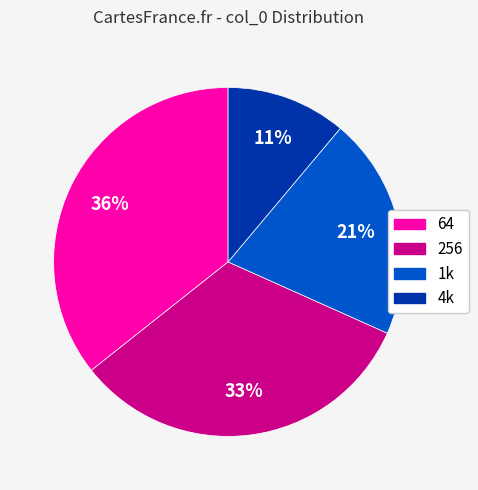

The 256 slice represents 21% of the pie. True or false?

False